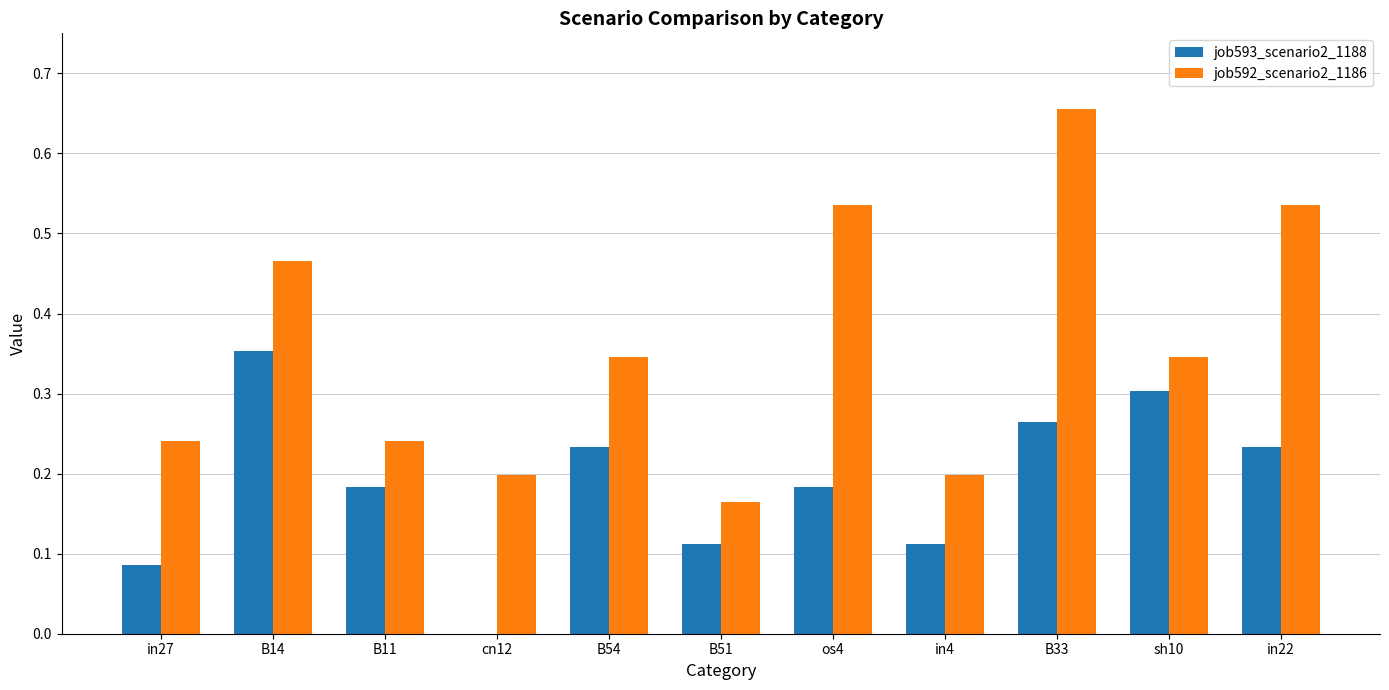

Between B11 and cn12, which series saw the biggest shift?

job593_scenario2_1188